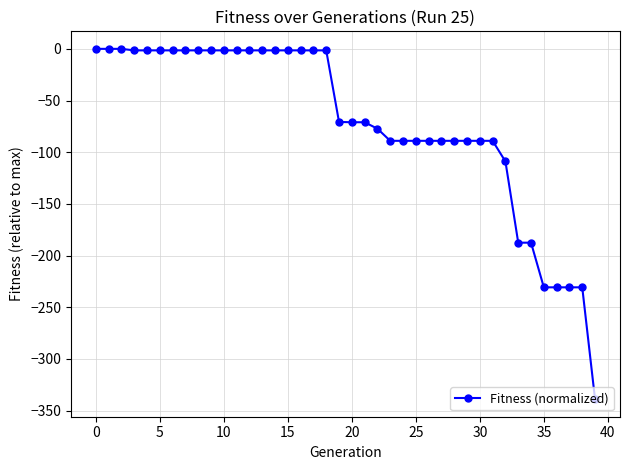

What is the sum of all values?

-2860.6